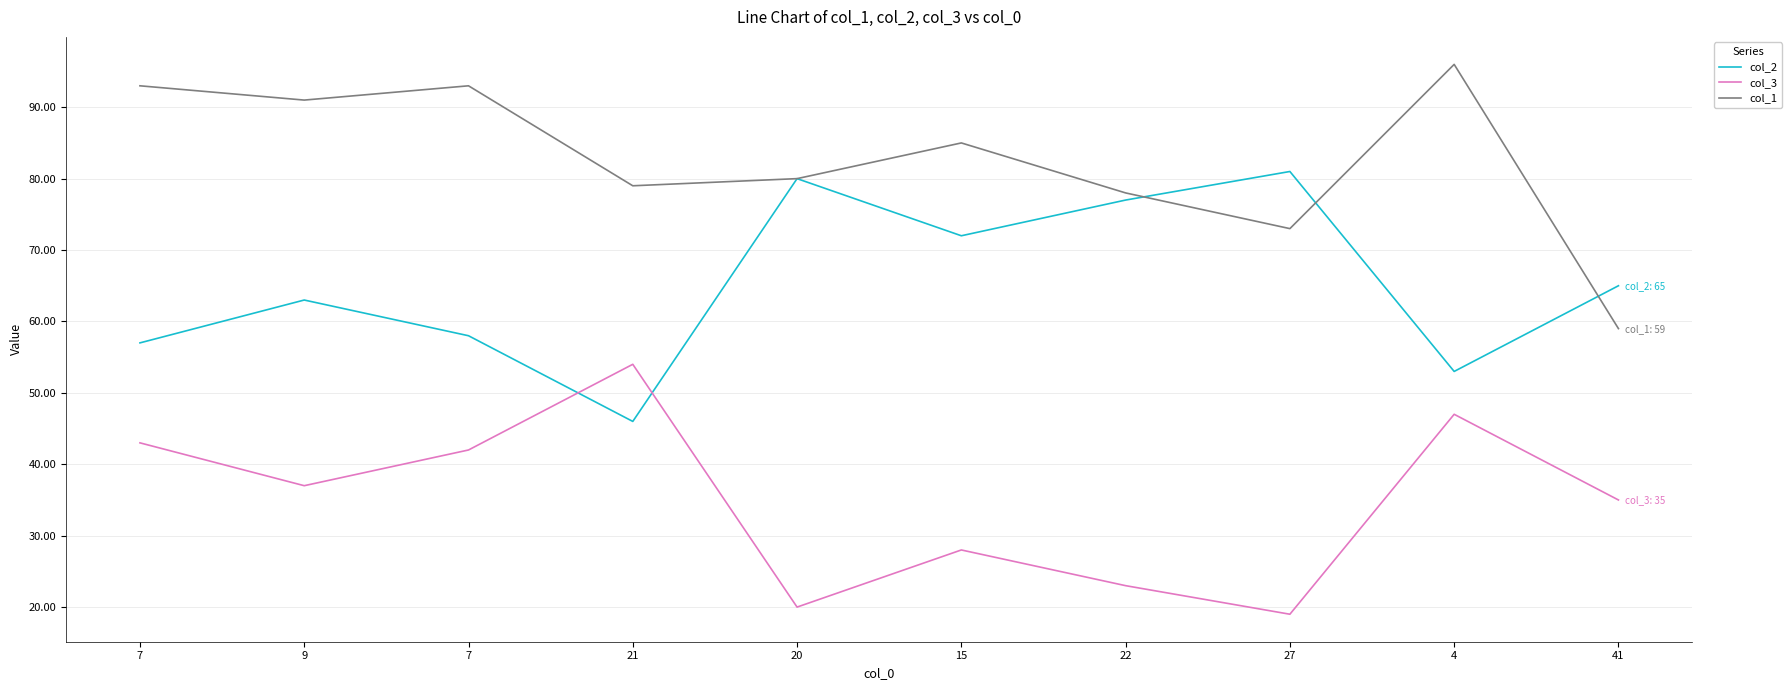

Does the chart have visible grid lines?

Yes